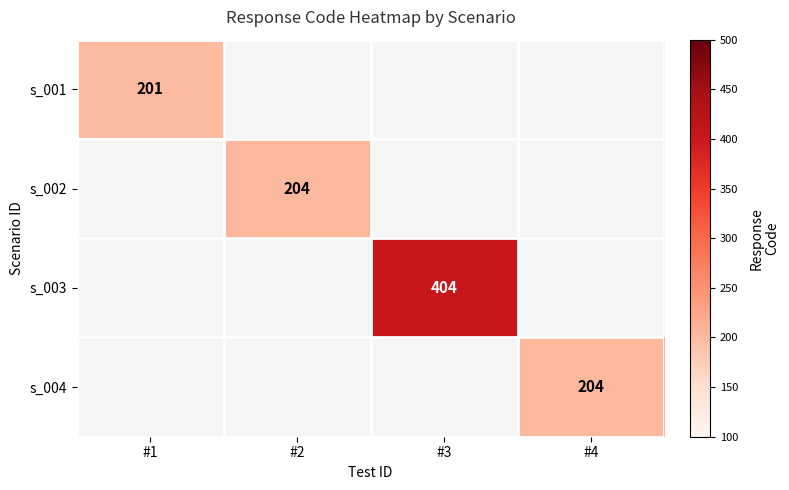

At which category does the chart reach its minimum across all series?

#1